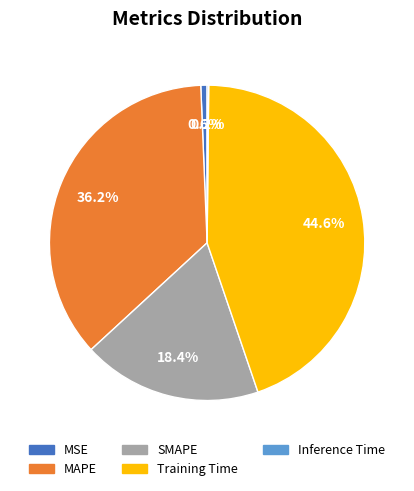

What percentage is the SMAPE slice, to the nearest percent?

18%